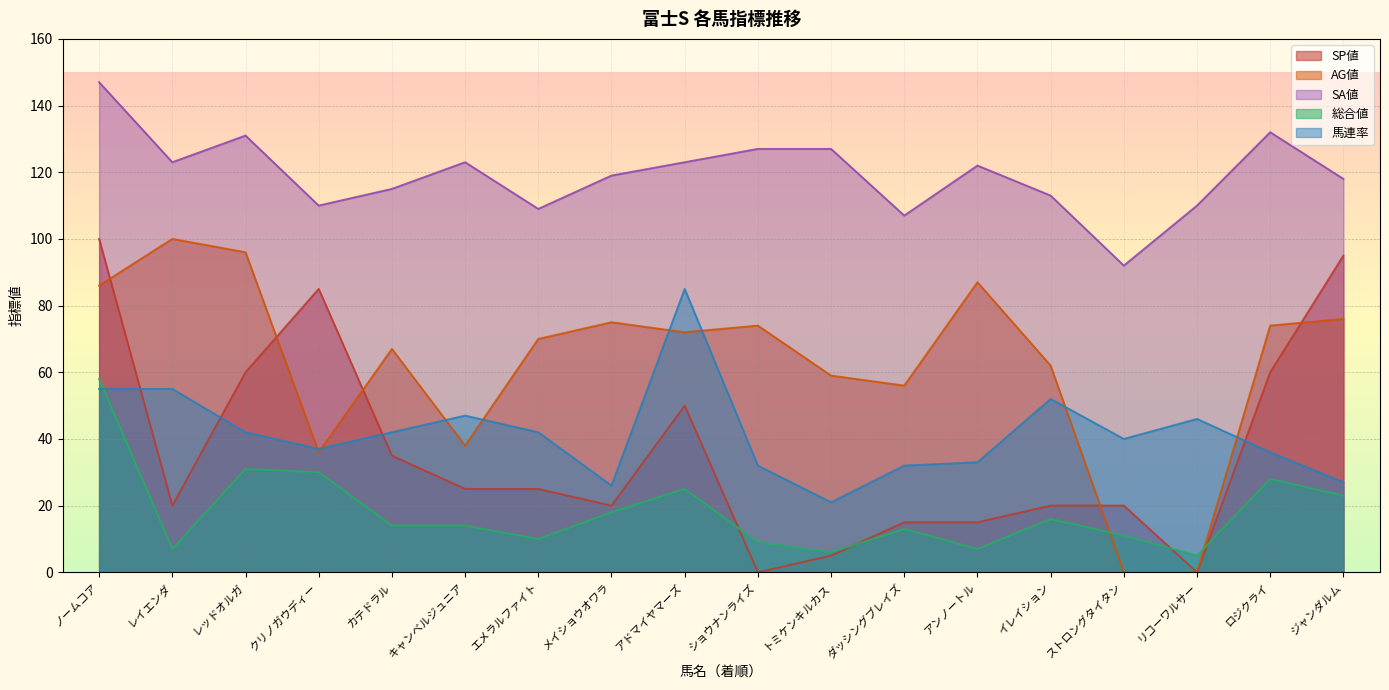

True or false: 馬連率 and SA値 cross at least once.

False